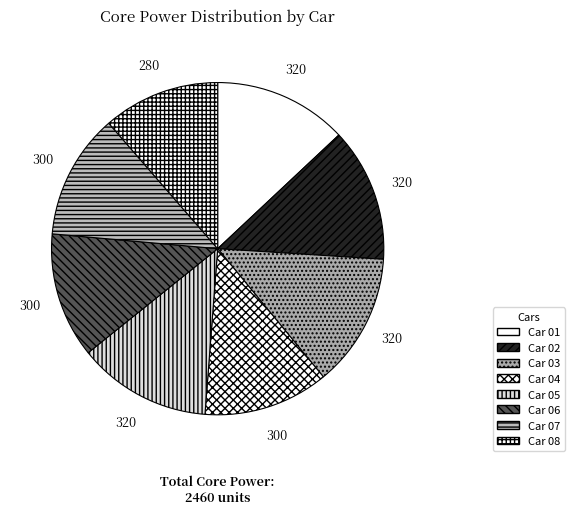

To the nearest percent, what portion does Car 01 represent?

13%